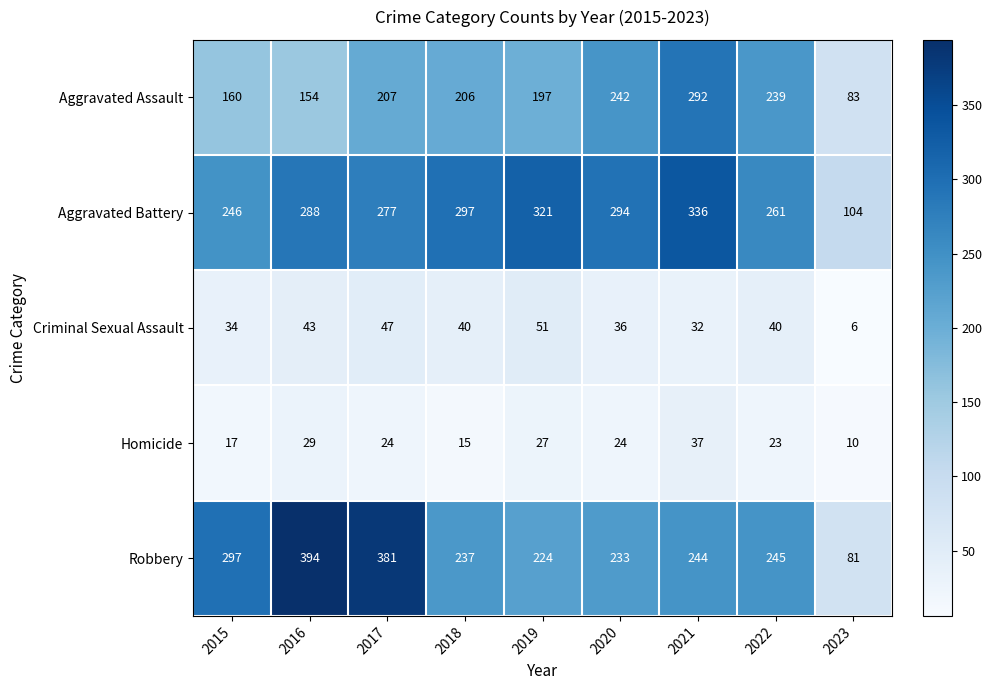

Which series has the largest total across all categories?

Aggravated Battery